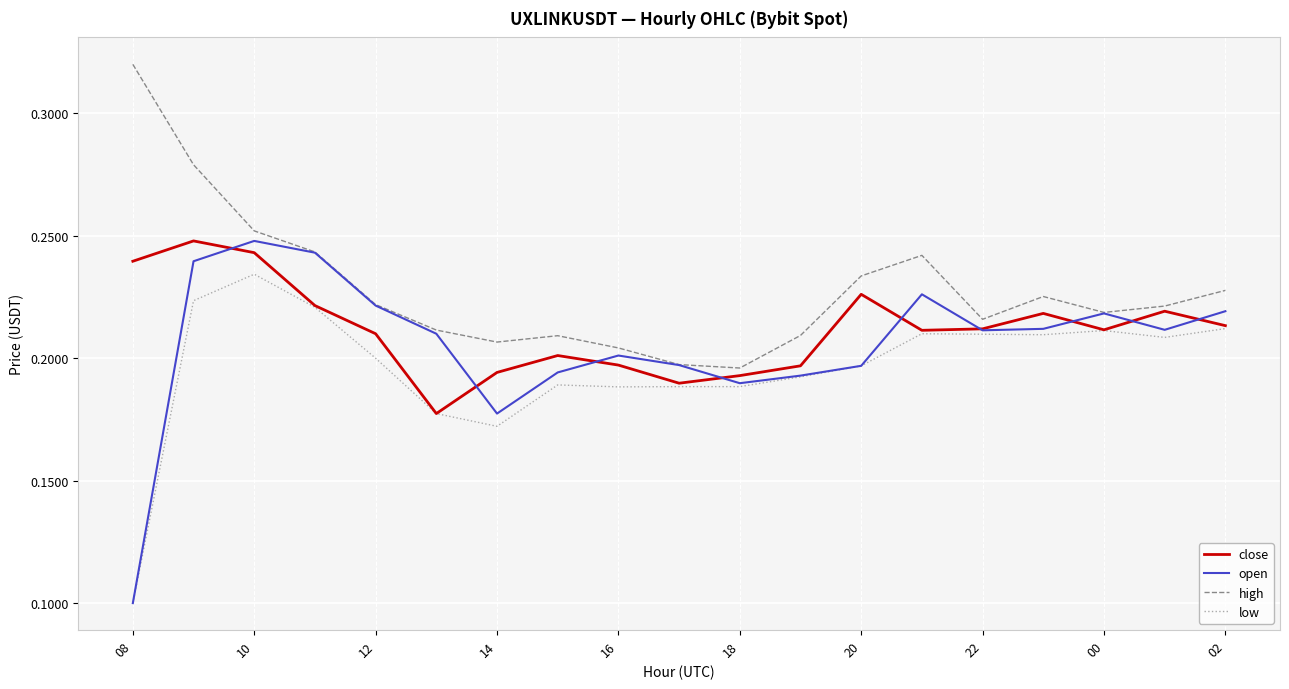

Count the number of data series in this chart.

4